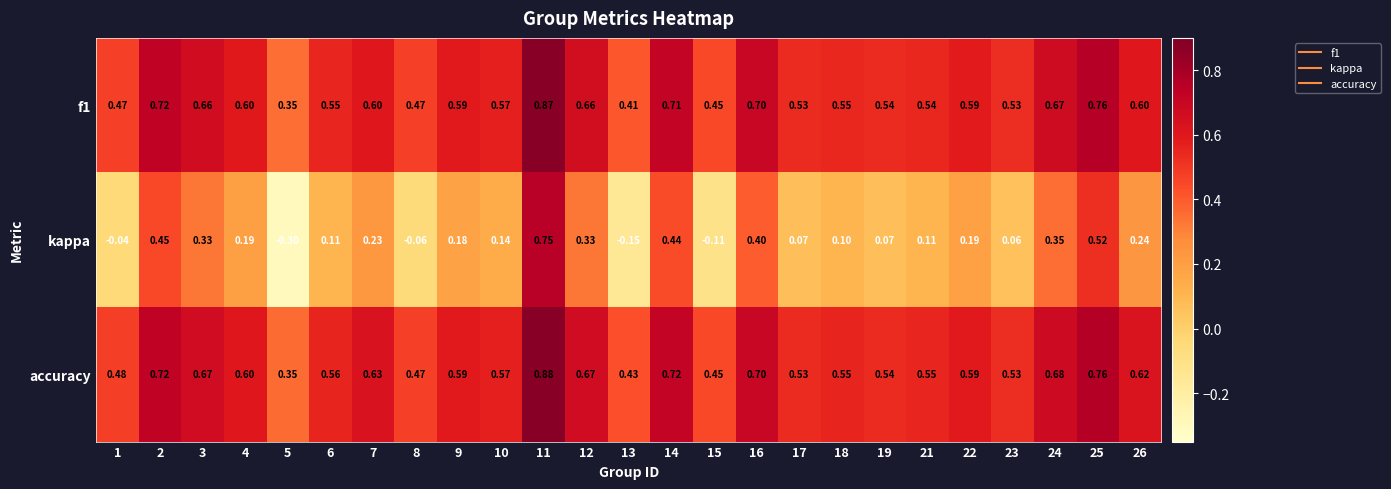

Which series has the largest total across all categories?

accuracy